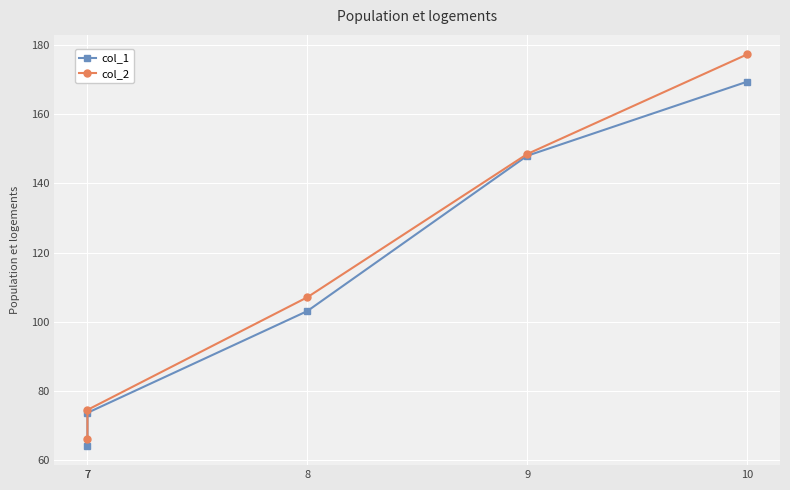

At which category is the sum across all series the highest?

10